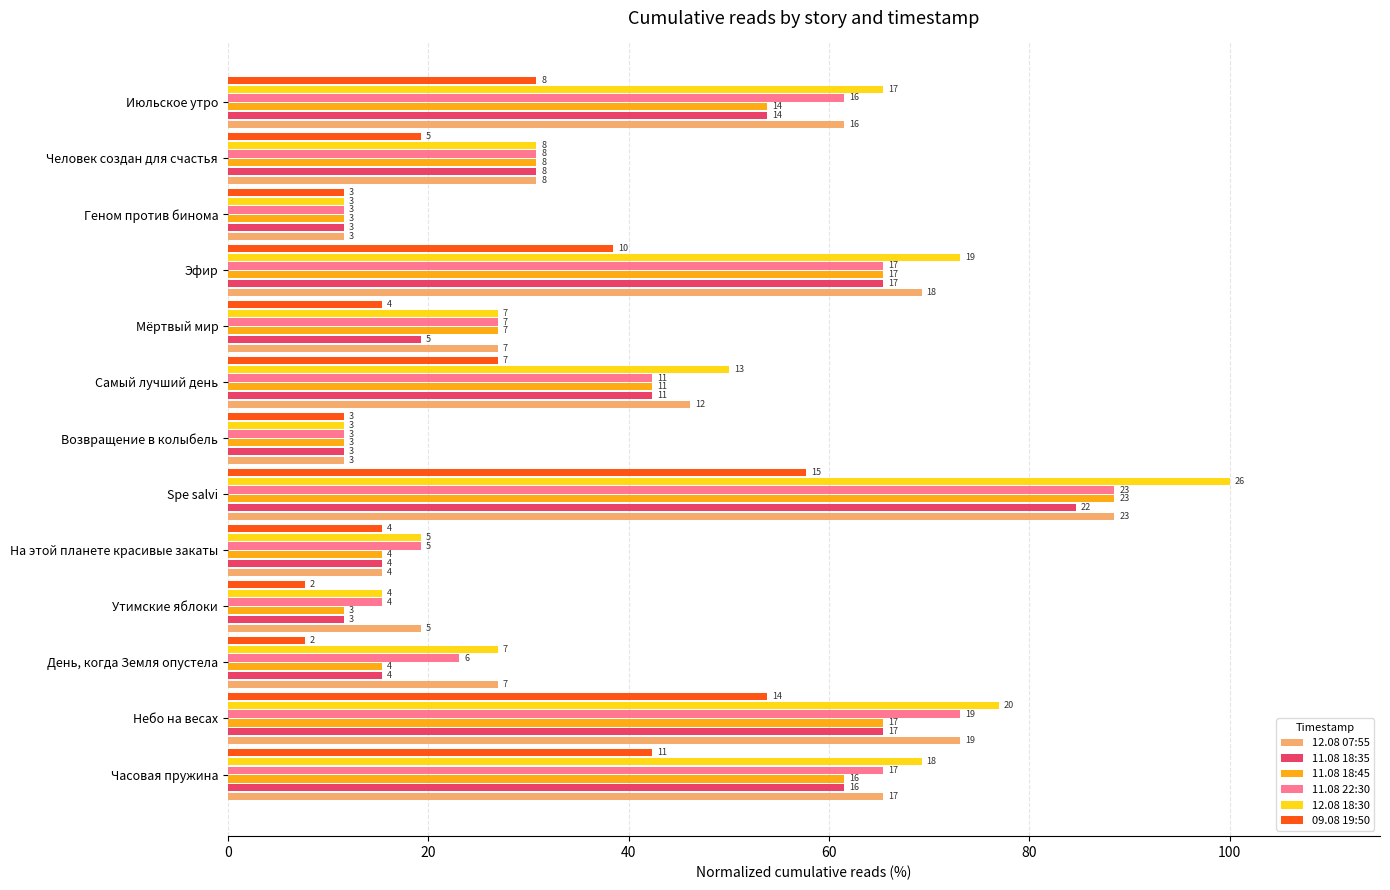

What are all the series names shown in the legend?

12.08 07:55, 11.08 18:35, 11.08 18:45, 11.08 22:30, 12.08 18:30, 09.08 19:50